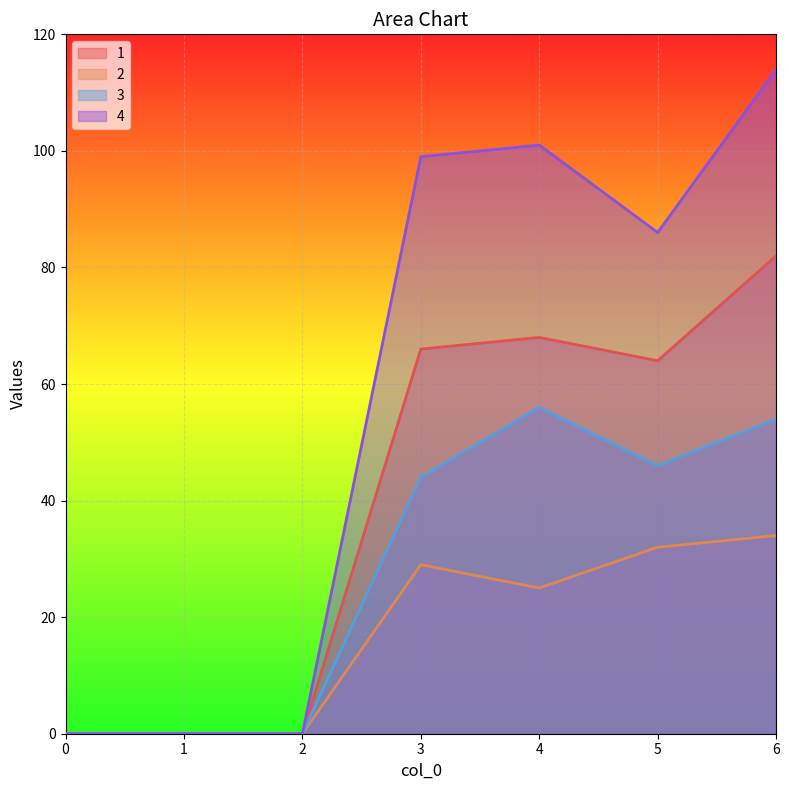

What is the difference between the maximum and minimum values in the 1 series?

82